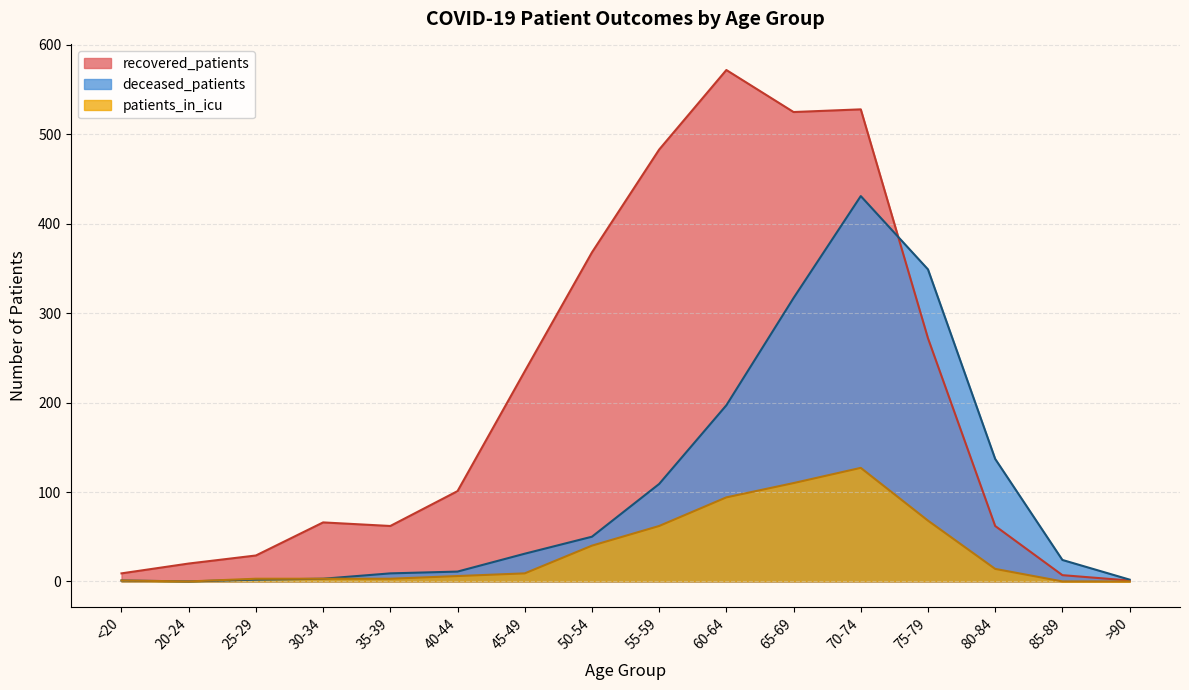

Reading left to right, transcribe all the data shown in this chart.

recovered_patients: 9	20	29	66	62	101	235	368	483	572	525	528	272	62	7	1
deceased_patients: 1	0	2	3	9	11	31	50	109	197	317	431	349	137	24	2
patients_in_icu: 1	0	3	3	3	6	9	40	62	94	110	127	68	14	0	0